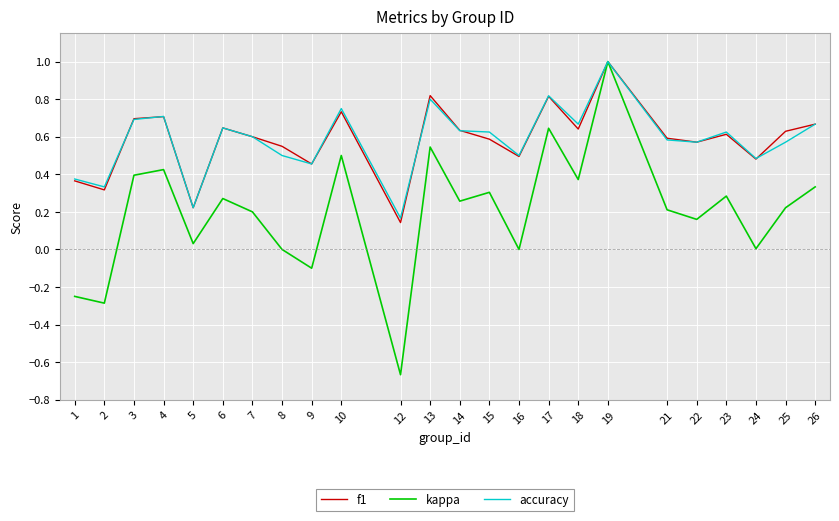

At which category is the sum across all series the highest?

19